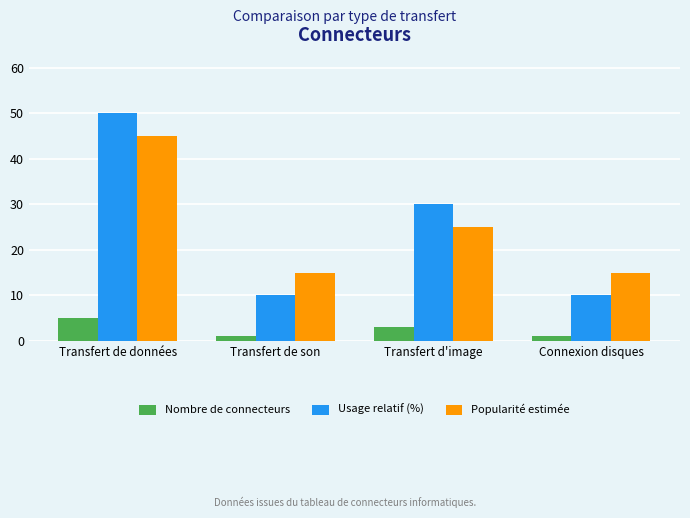

At how many categories does at least one series exceed 9?

4